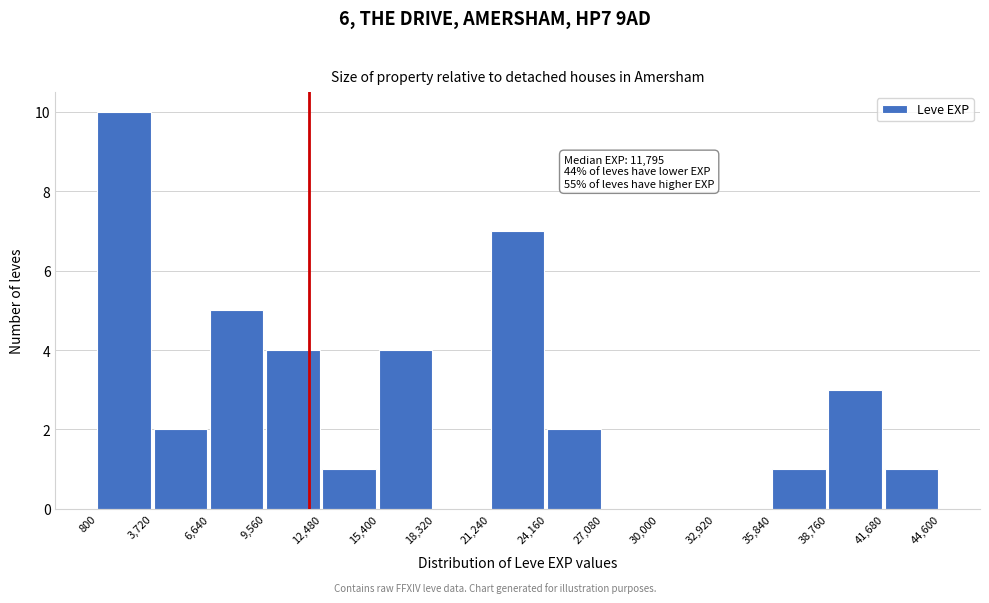

Over which range of the x-axis is the bar tallest?

800 to 3,720